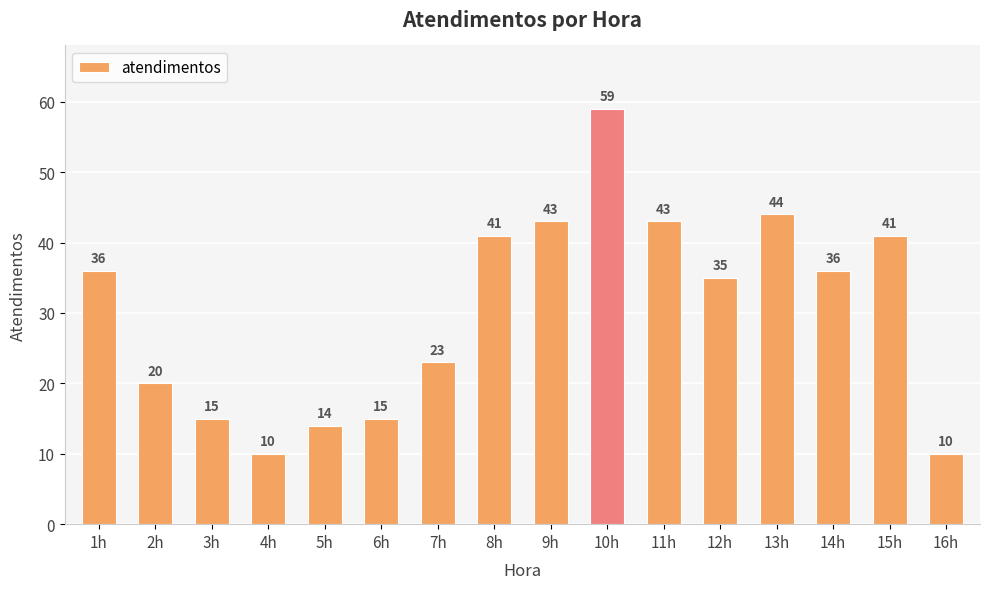

What is the approximate value at 12h?

35